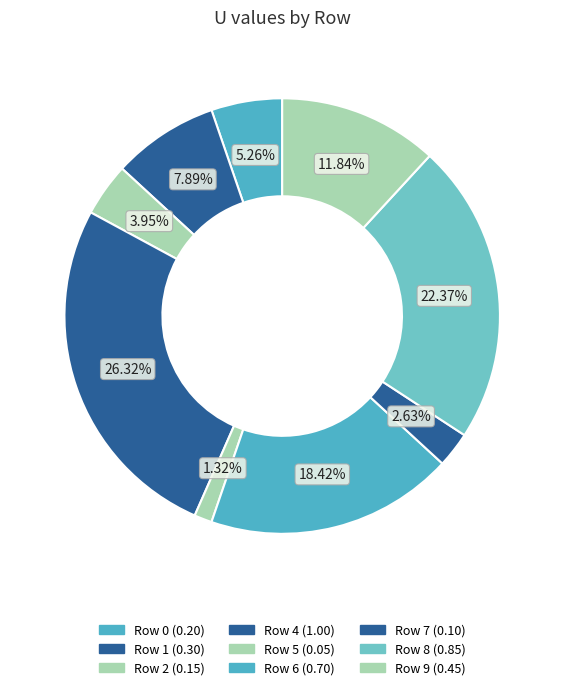

How many slices are in this pie chart?

9